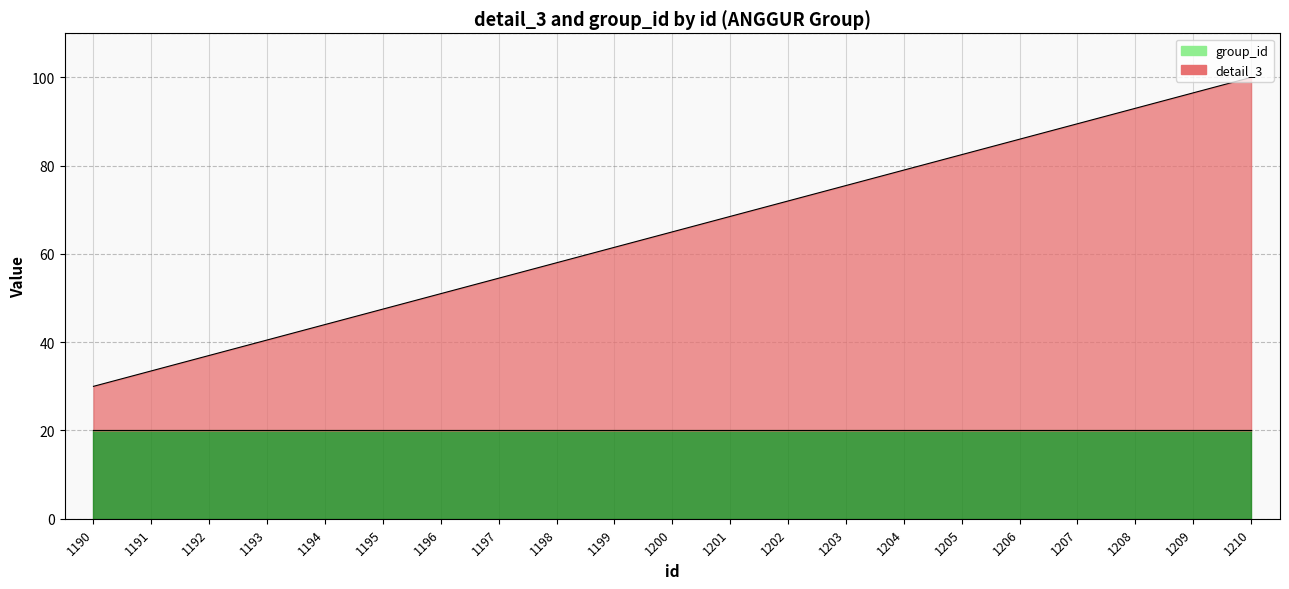

What is the sum of the values at 1201 and 1198?

126.5